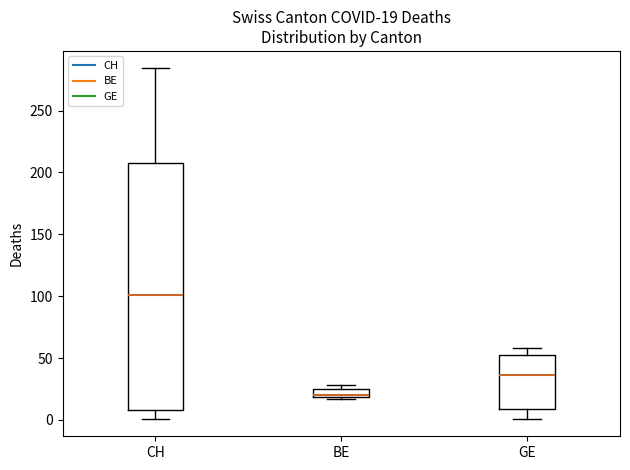

Comparing the boxes themselves (not the whiskers), which one is the tallest?

CH